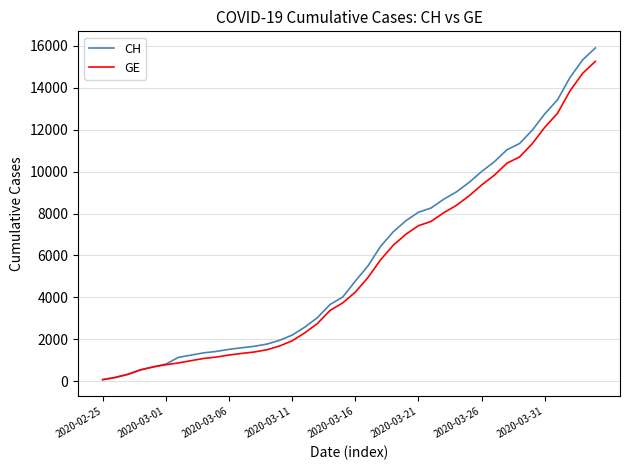

What is the difference between the second highest and second lowest values in the GE series?

14514